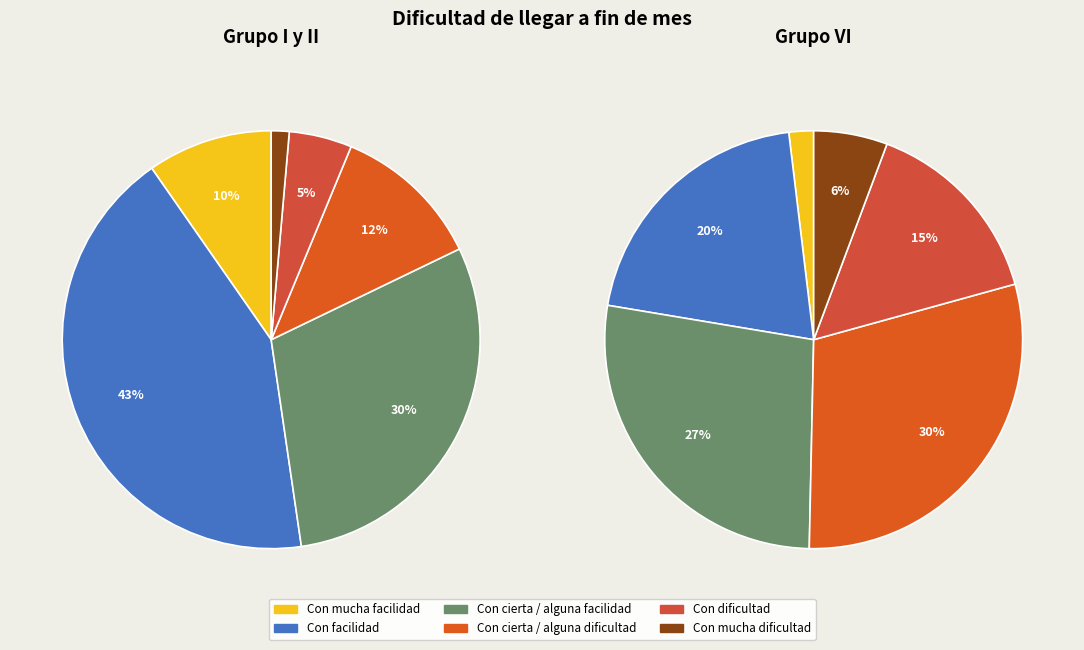

How many segments does this pie chart have?

6